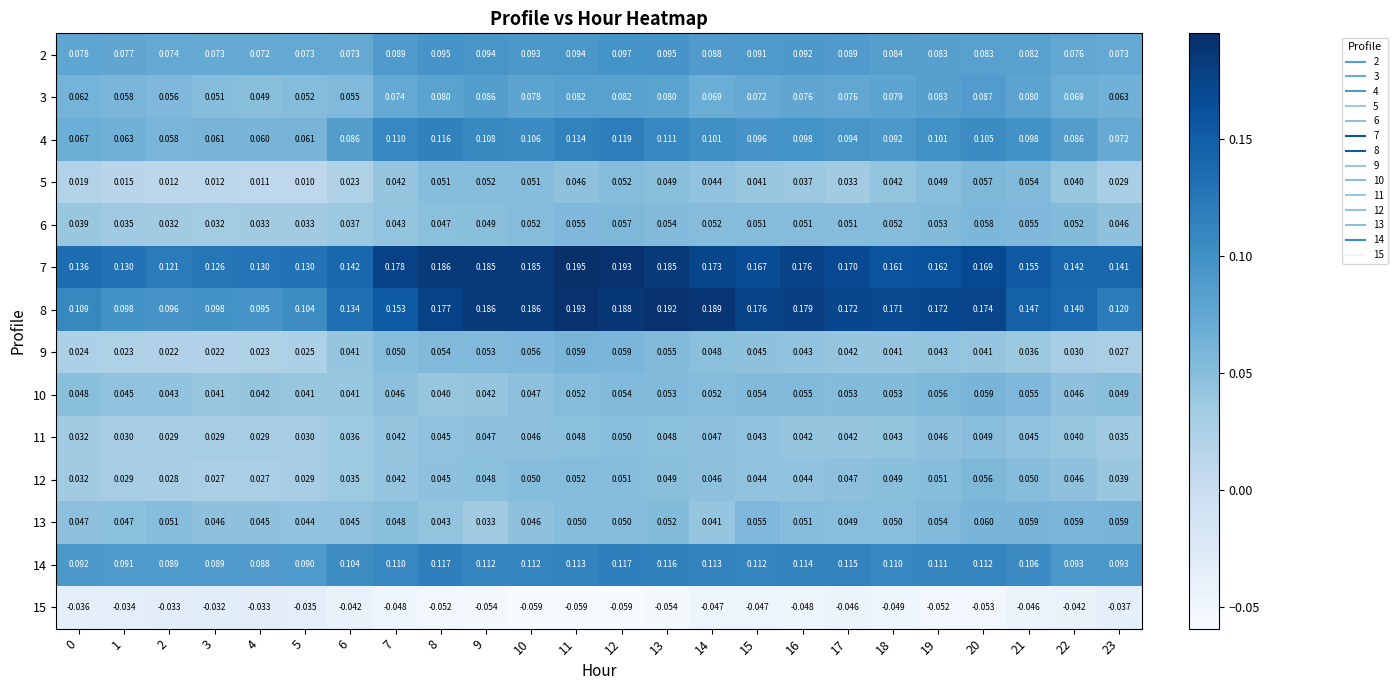

Is the value of 6 at 0 greater than the value of 15 at 8?

Yes